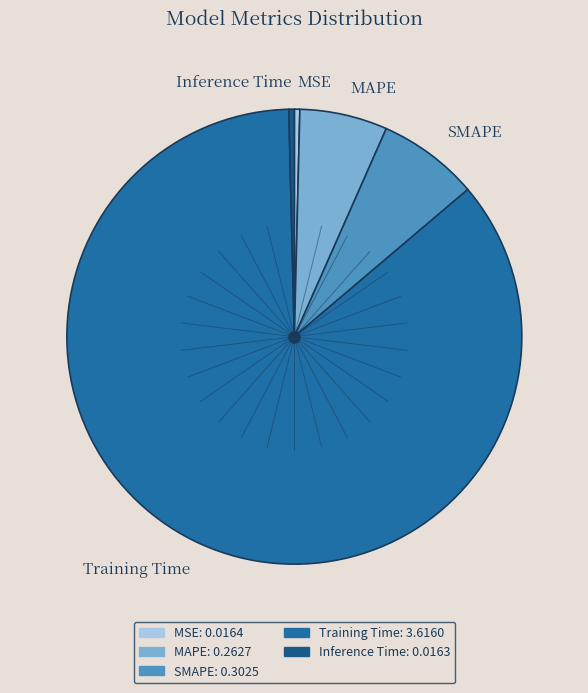

How many slices are in this pie chart?

5